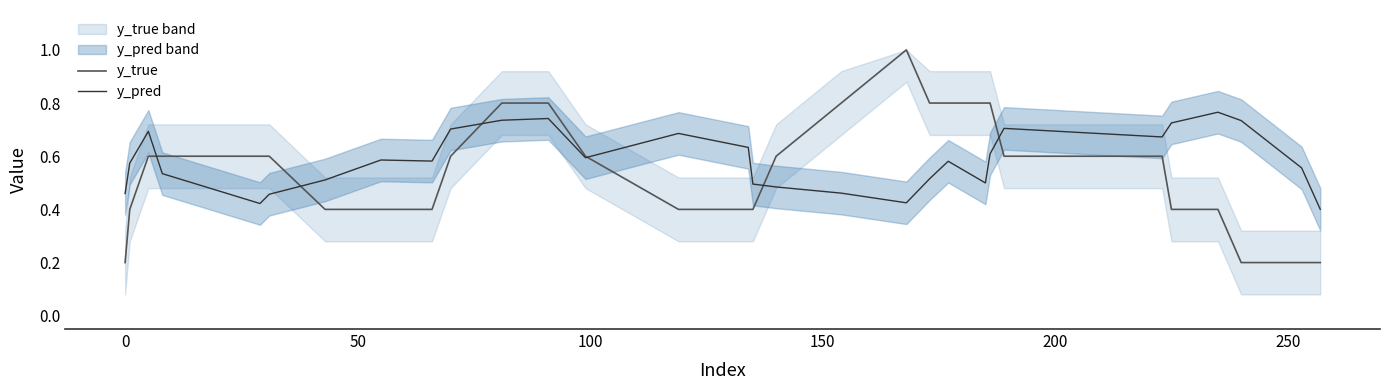

True or false: y_true and y_pred cross at least once.

True